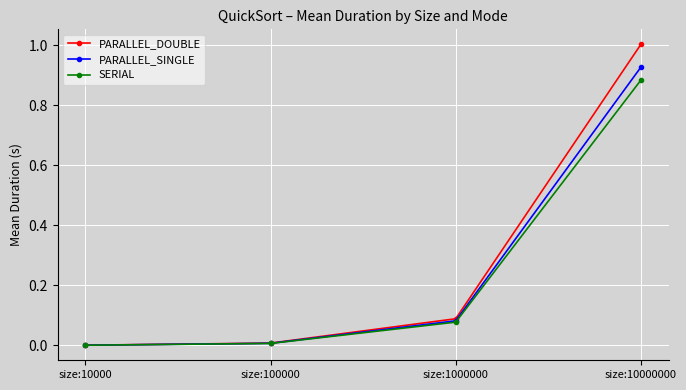

Is the value of SERIAL at size:10000000 greater than the value of PARALLEL_SINGLE at size:100000?

Yes